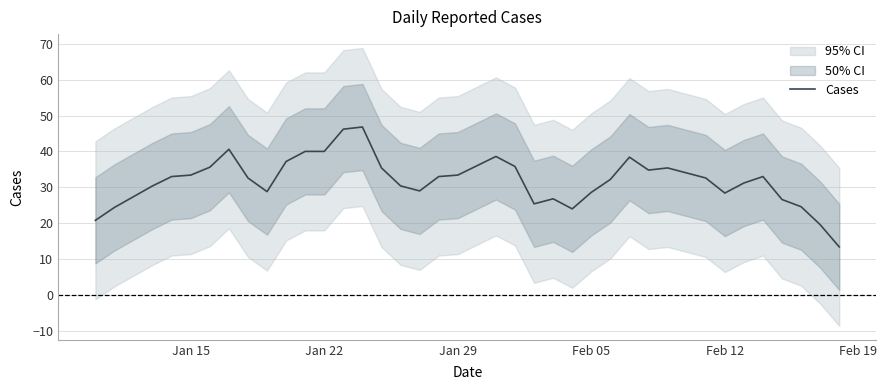

True or false: Cases has a value of 12.8 at Feb 05.

False